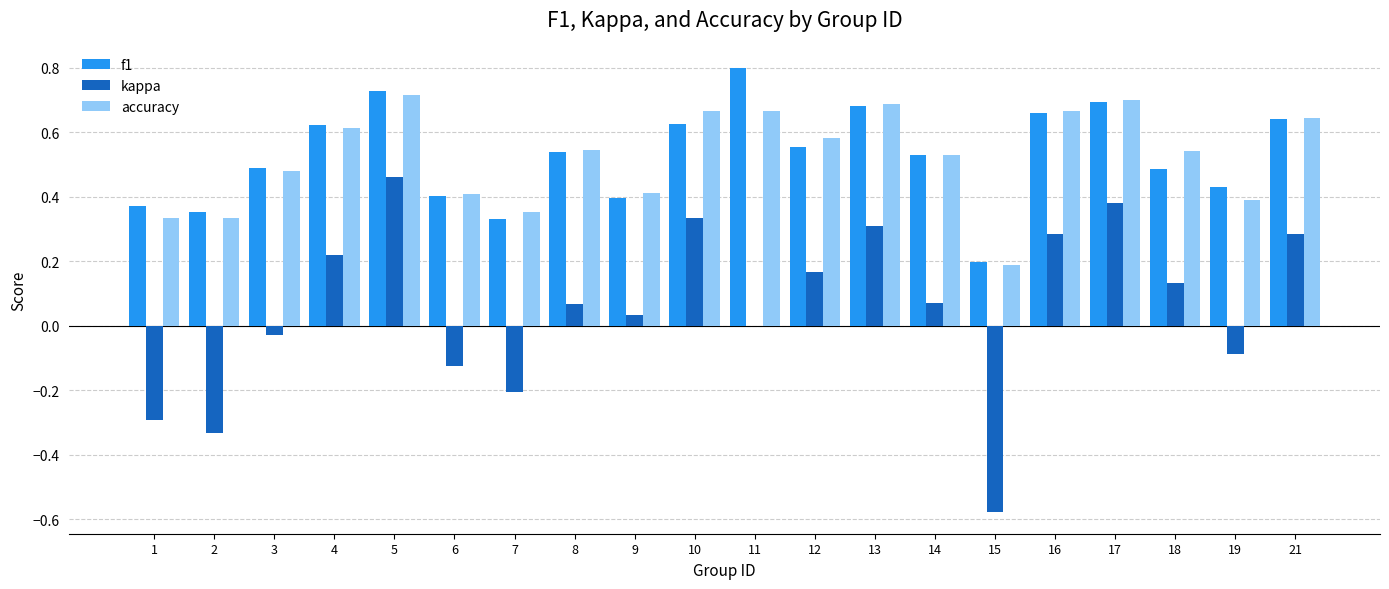

How many distinct data groups are displayed?

3